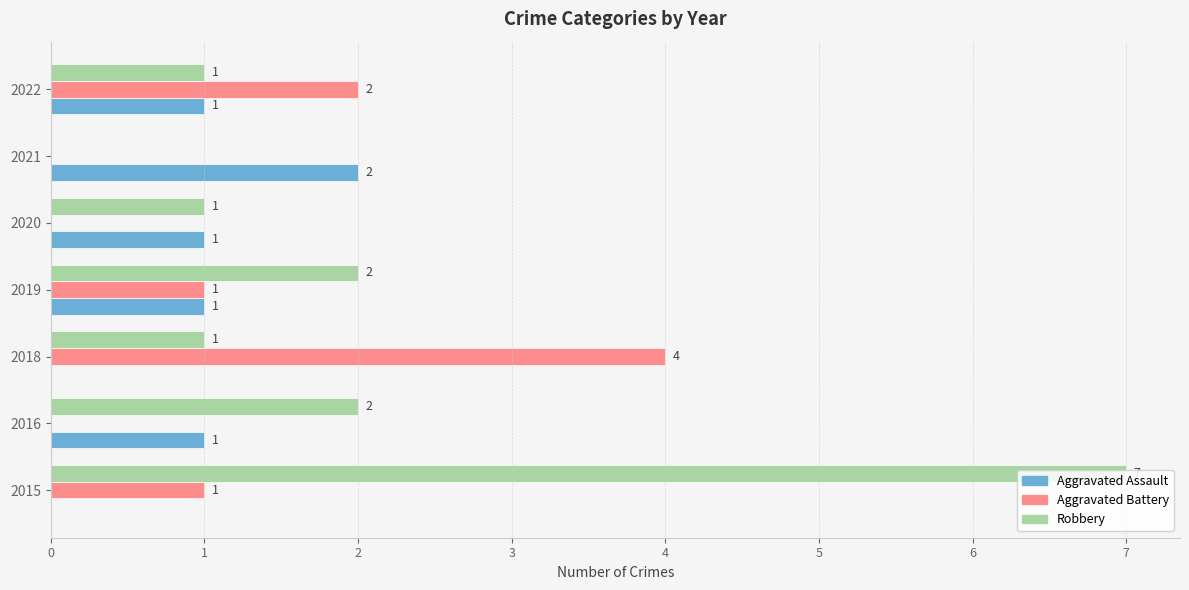

Which series changed the most between 2016 and 2021?

Robbery